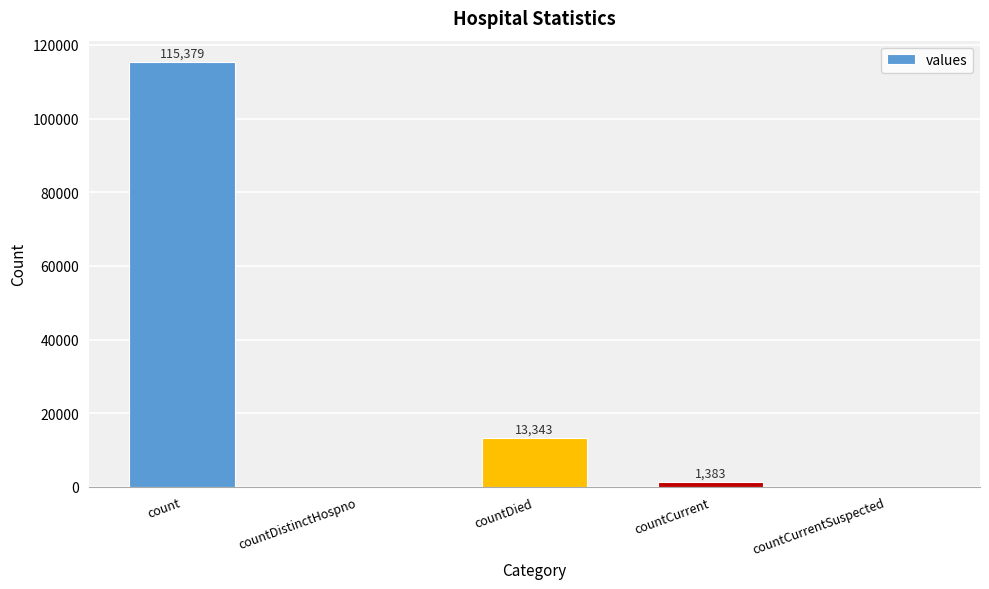

Where is the data nearest to the value 57689?

countDied